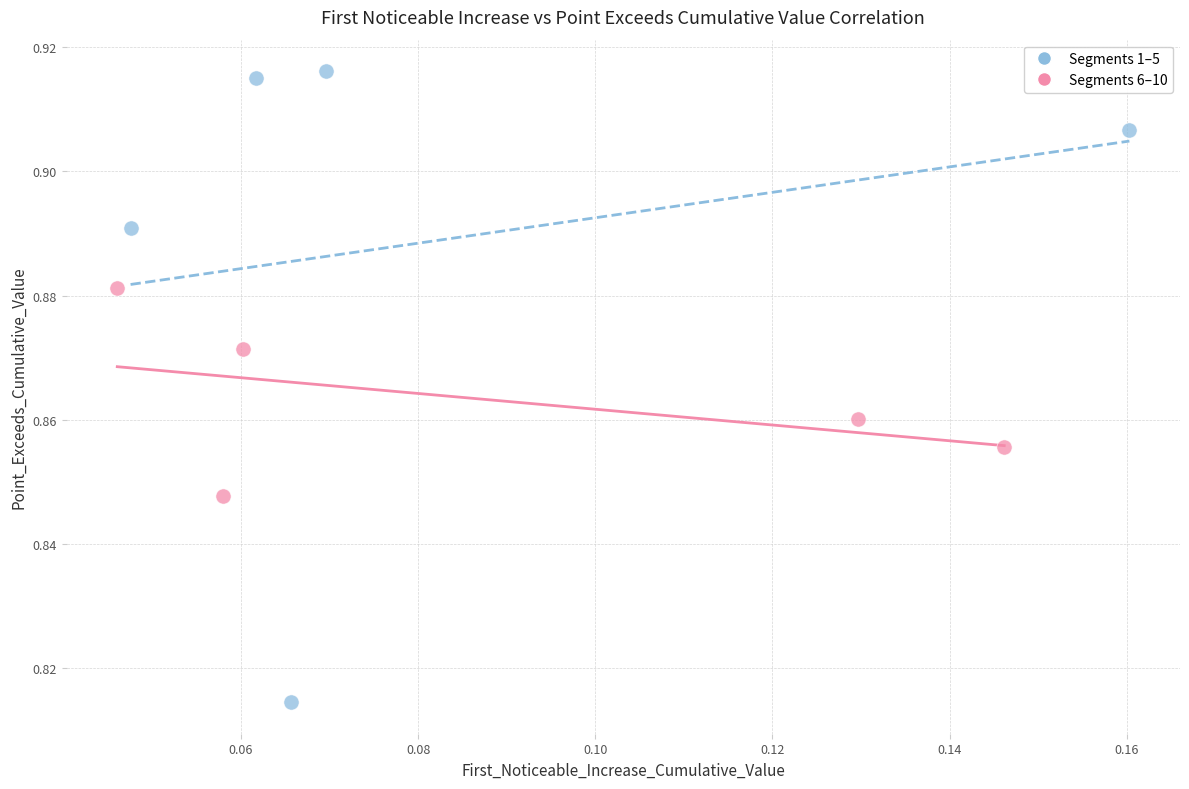

Which series reaches the maximum Y coordinate?

Segments 1–5